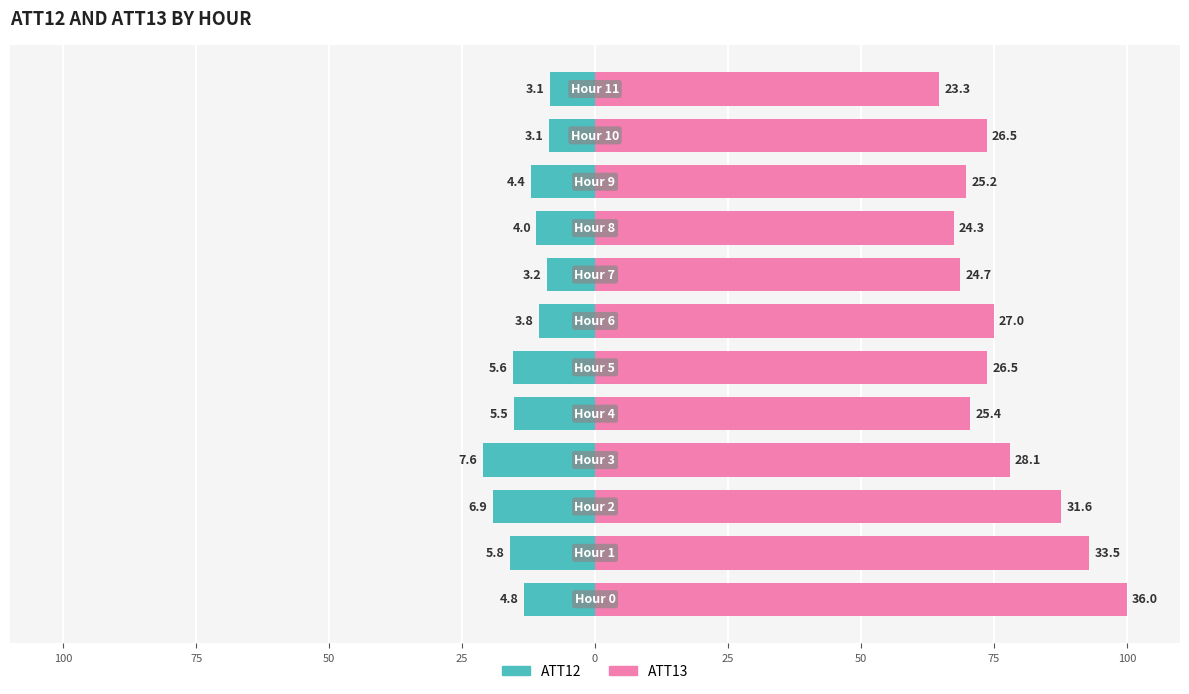

List the series in order of their overall mean, lowest first.

ATT12, ATT13